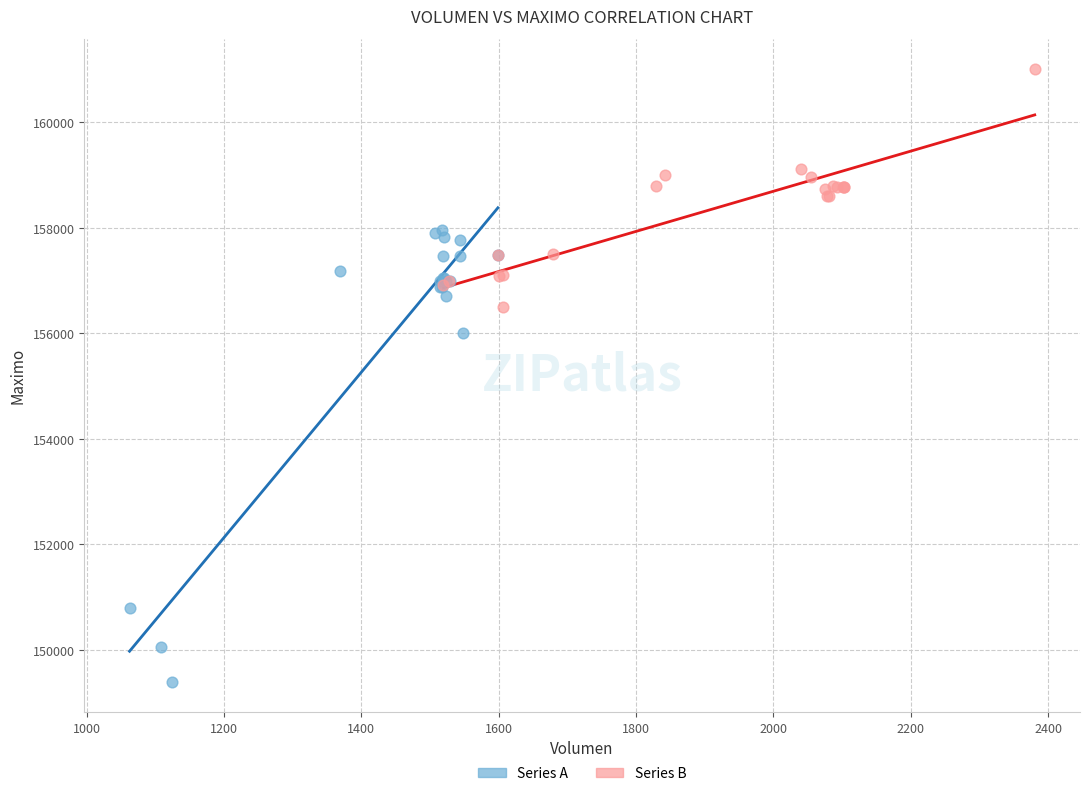

Which series has the widest spread of Y values?

Series A